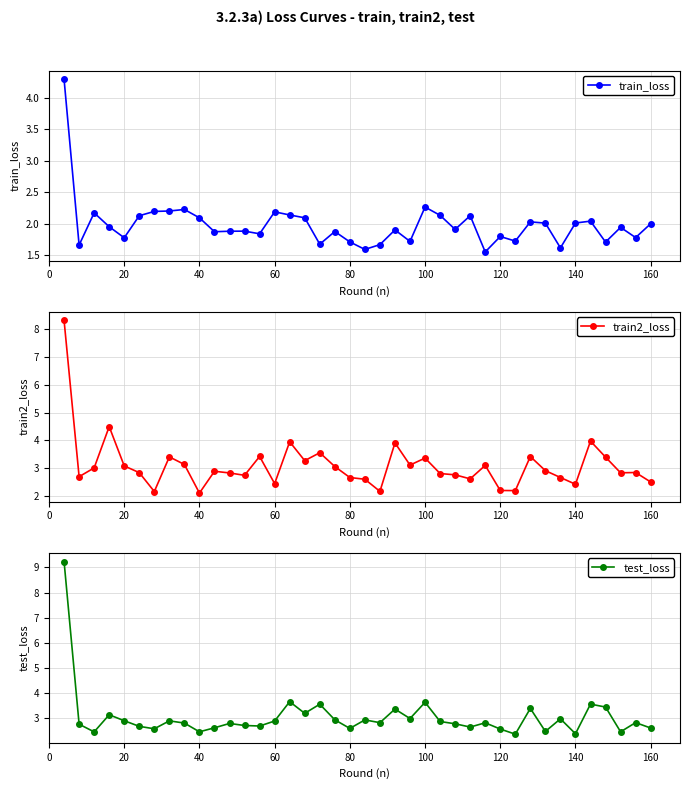

In train_loss, how many points are lower than both neighbors (excluding endpoints)?

13